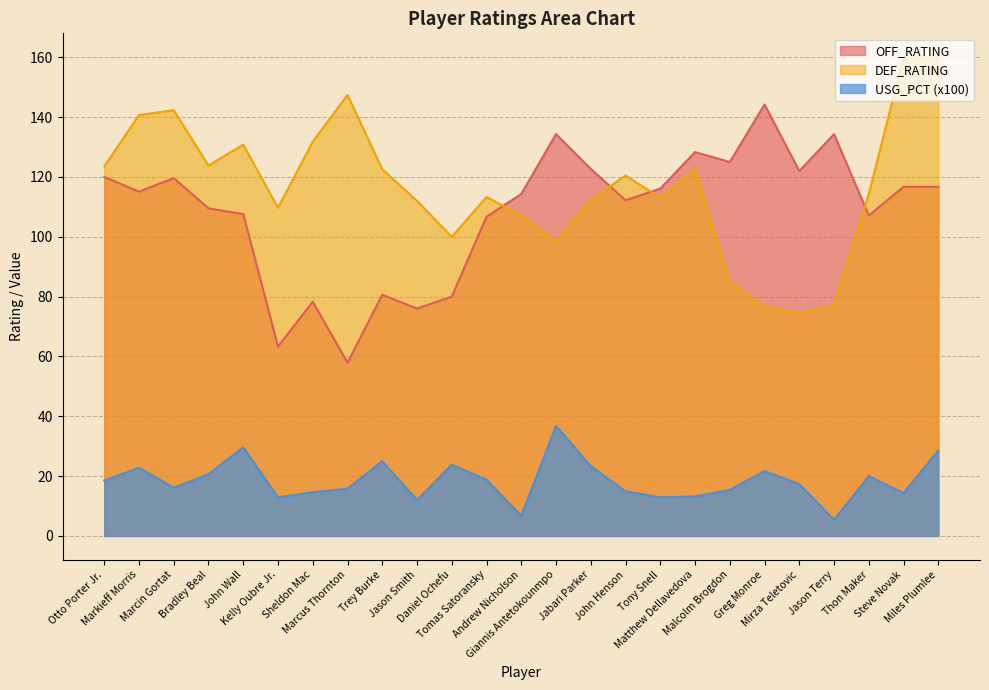

Where is OFF_RATING nearest to the value 101?

Tomas Satoransky